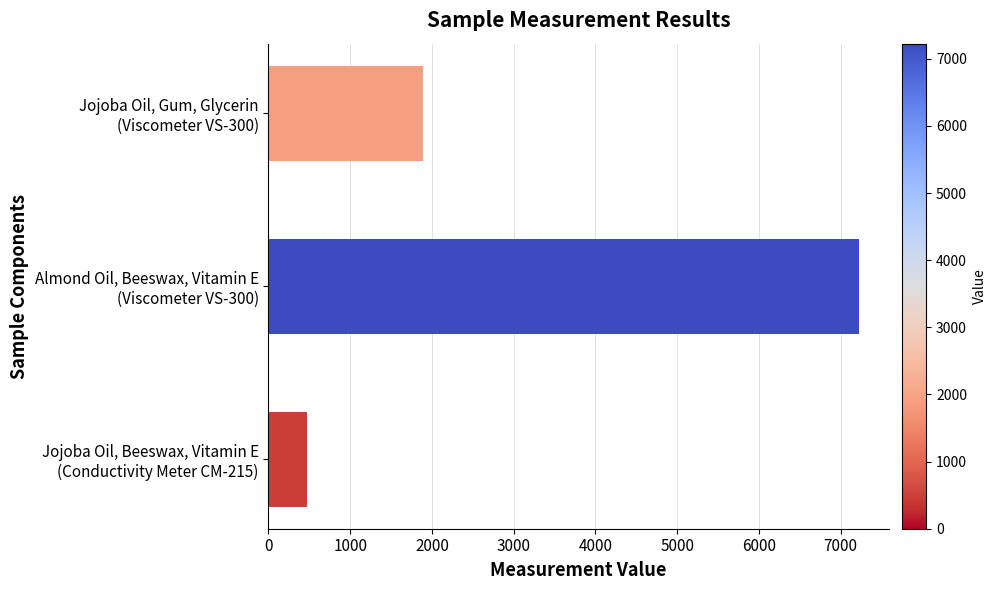

What is the maximum value shown in the chart?

7226.2